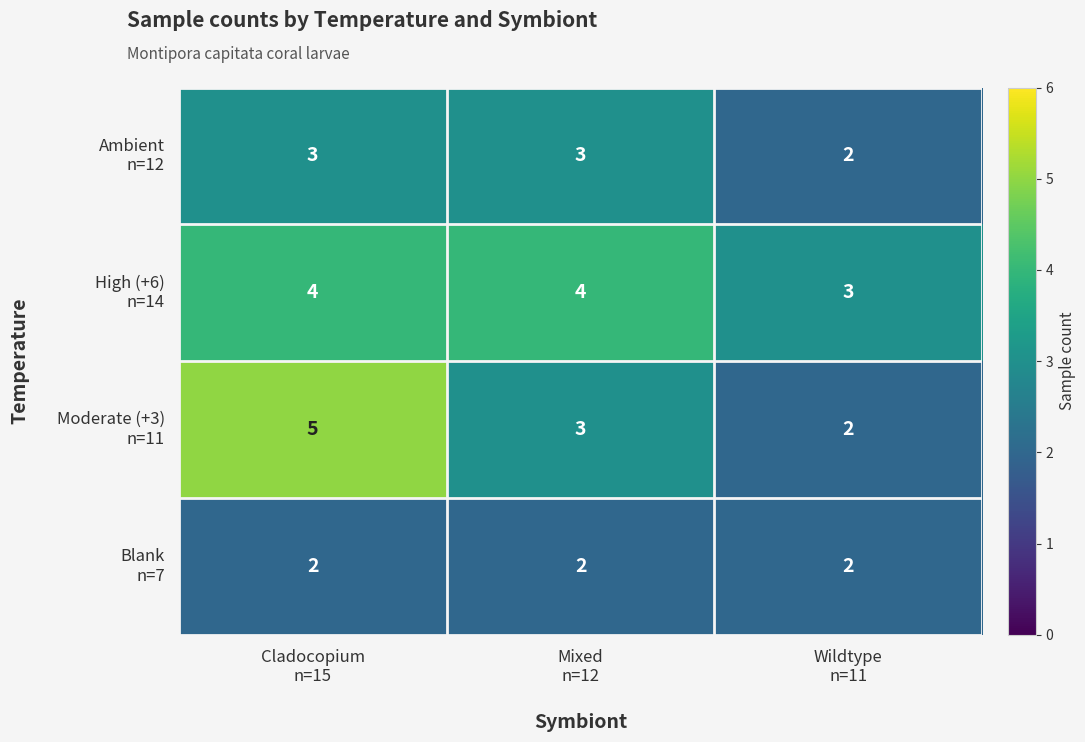

What is the maximum value shown in the chart?

5